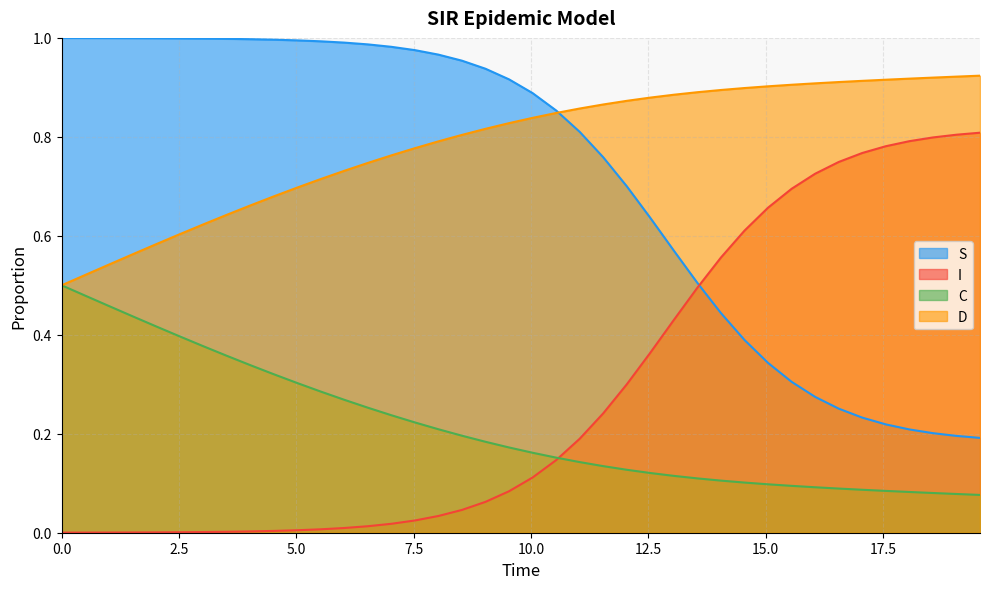

True or false: C and S cross at least once.

False